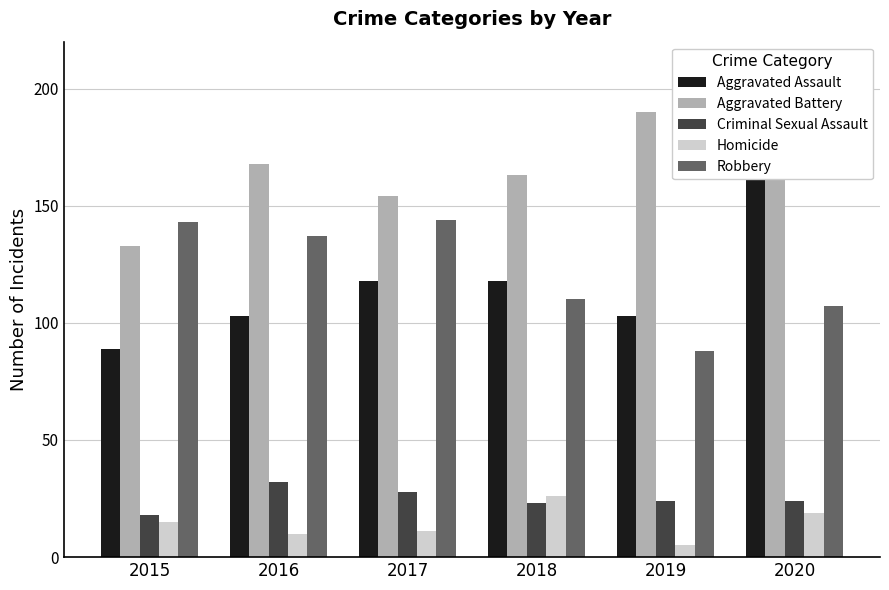

Reading right to left, what are all the values shown in this chart?

Aggravated Assault: 176	103	118	118	103	89
Aggravated Battery: 188	190	163	154	168	133
Criminal Sexual Assault: 24	24	23	28	32	18
Homicide: 19	5	26	11	10	15
Robbery: 107	88	110	144	137	143